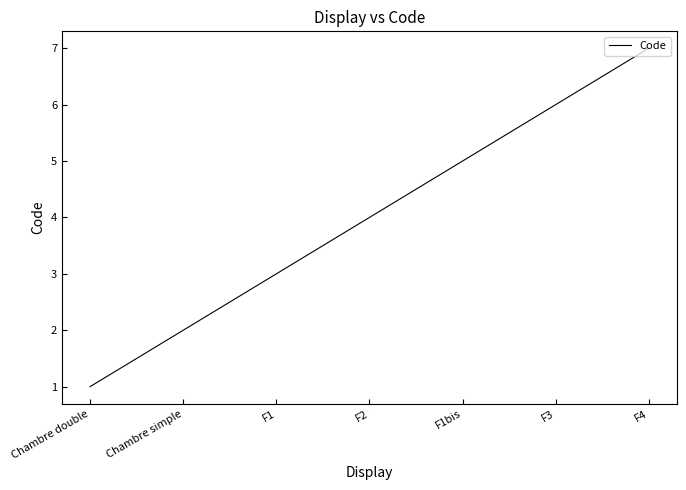

List the labels in order of value, largest first.

F4, F3, F1bis, F2, F1, Chambre simple, Chambre double